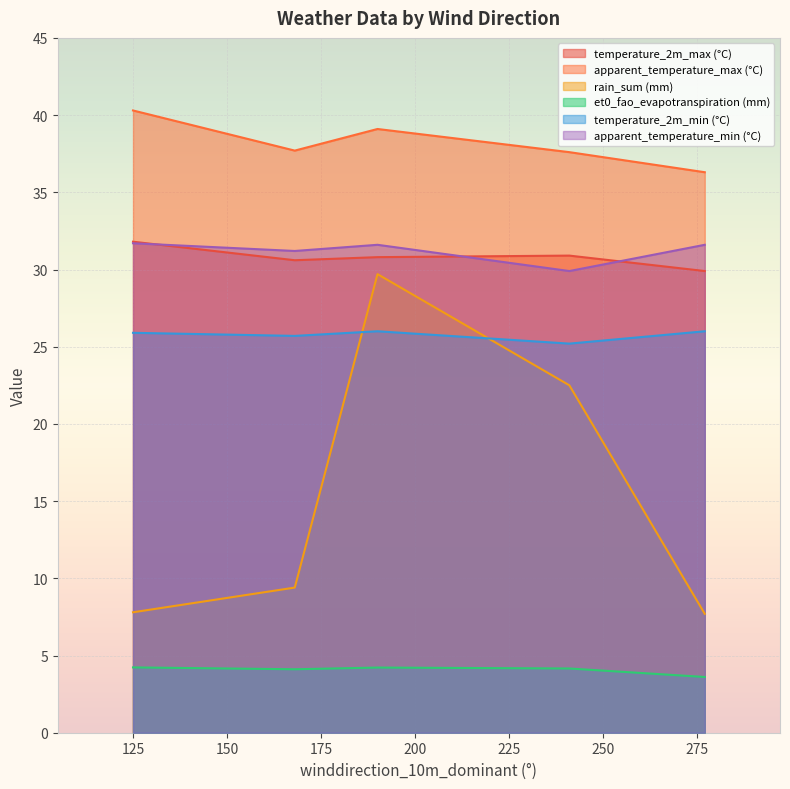

What is the label of the 4th point from the right?

168